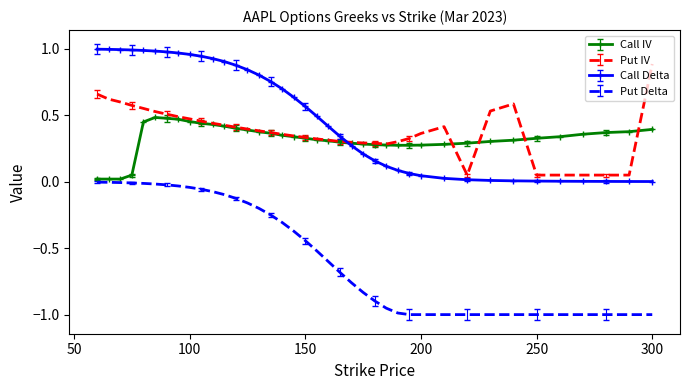

List the series in order of their peak value, lowest first.

Put Delta, Call IV, Put IV, Call Delta